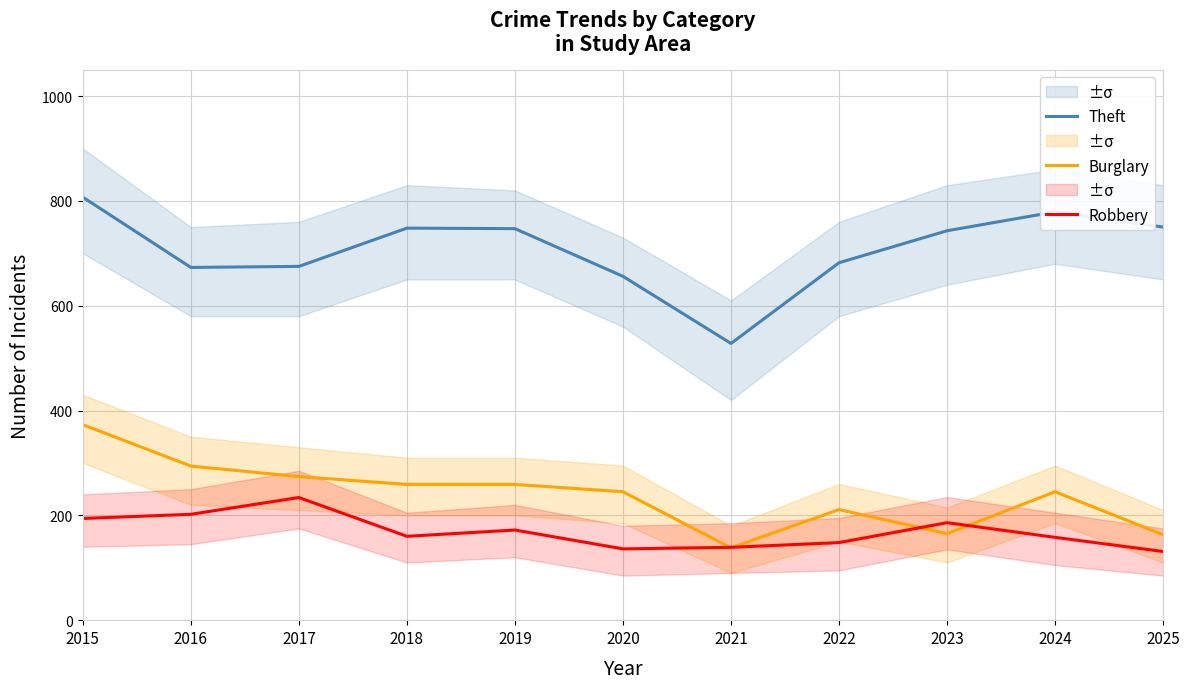

What is the total value across all series at 2024?

1182